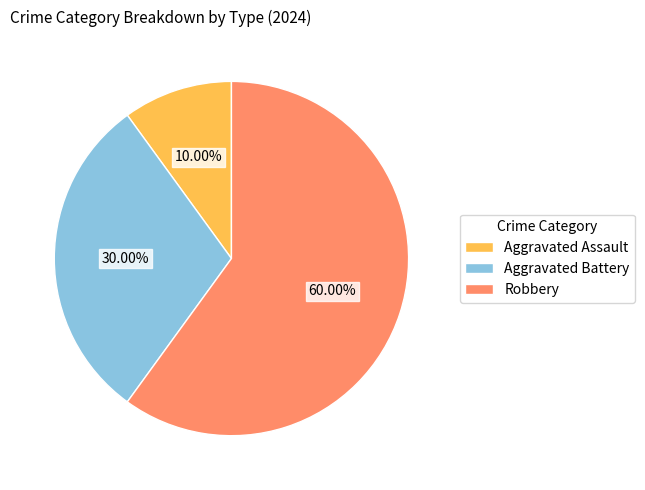

The Aggravated Battery slice represents 30% of the pie. True or false?

True